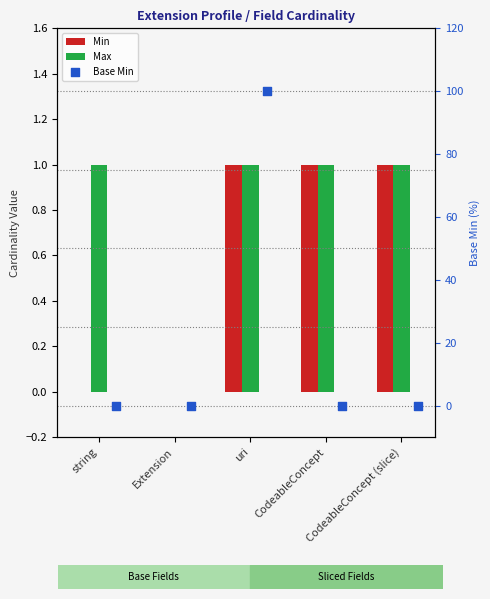

Which series contains the highest Y value?

Base Min